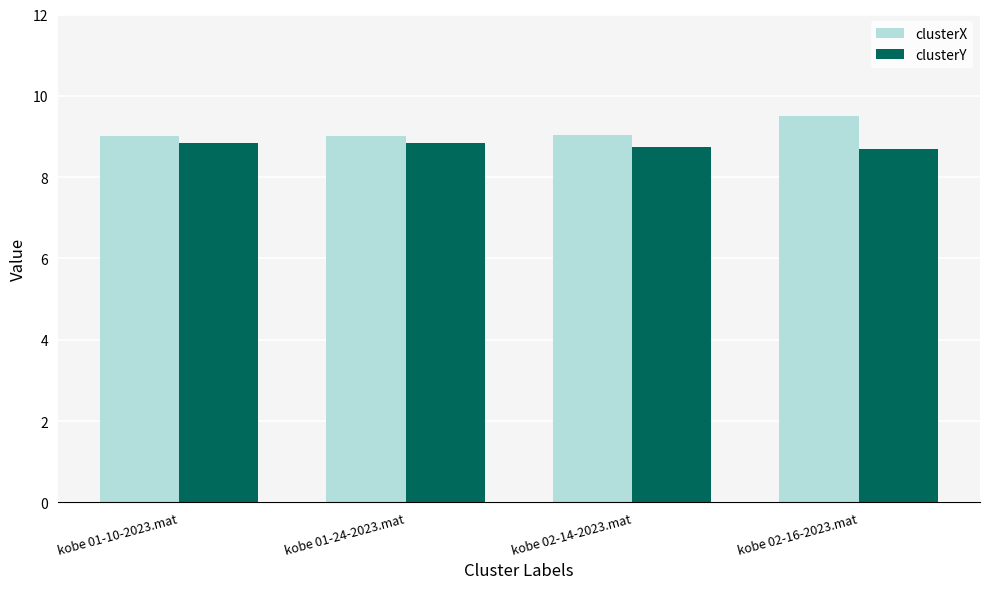

Does the chart contain stacked bars?

No